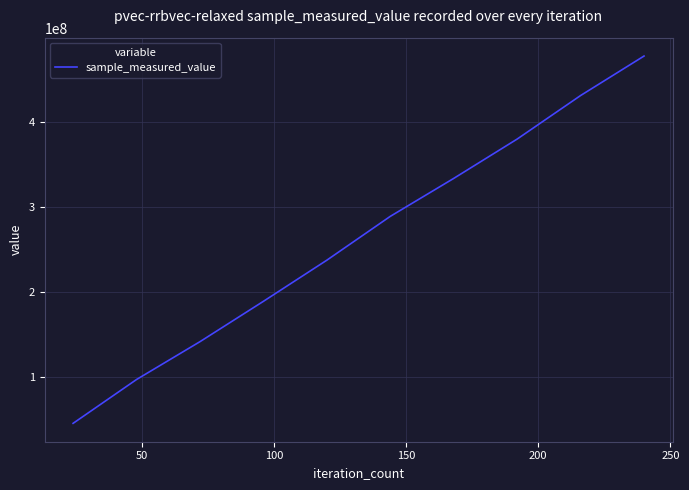

What is the greatest value displayed?

477919055